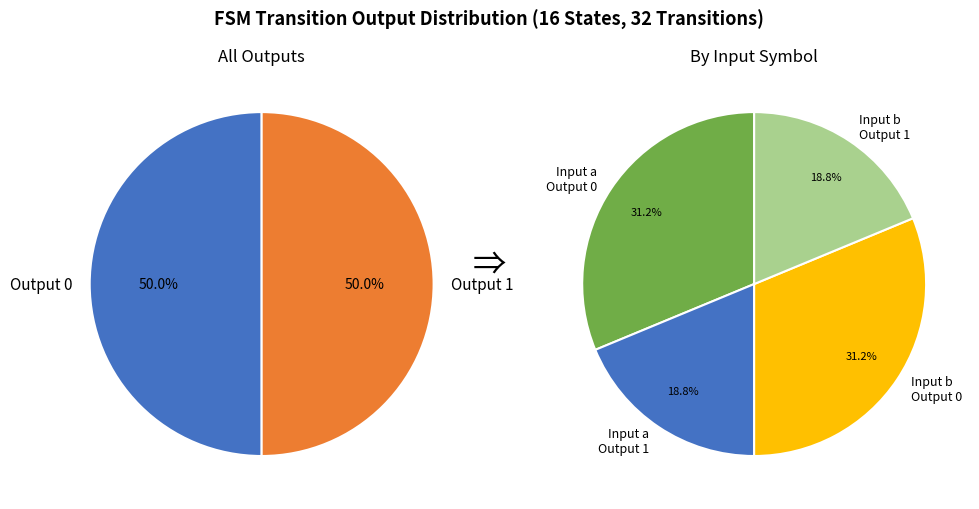

Is the sum of 21 and 1 greater than half?

No